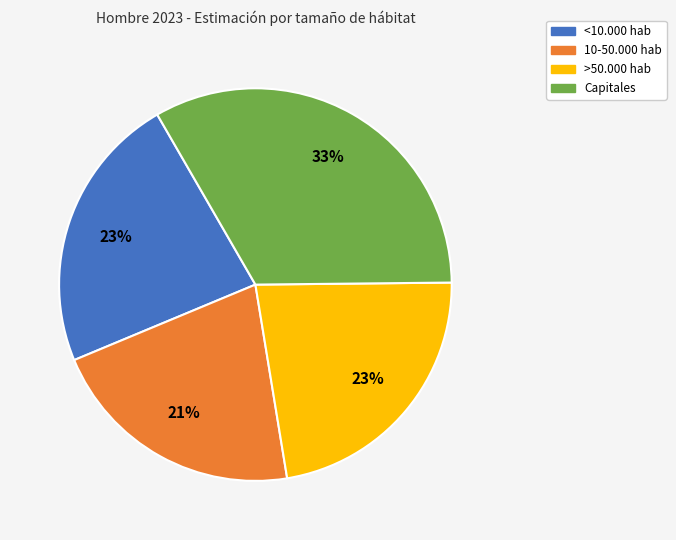

To the nearest percent, what is the difference between the <10.000 hab and Capitales slice percentages?

10%